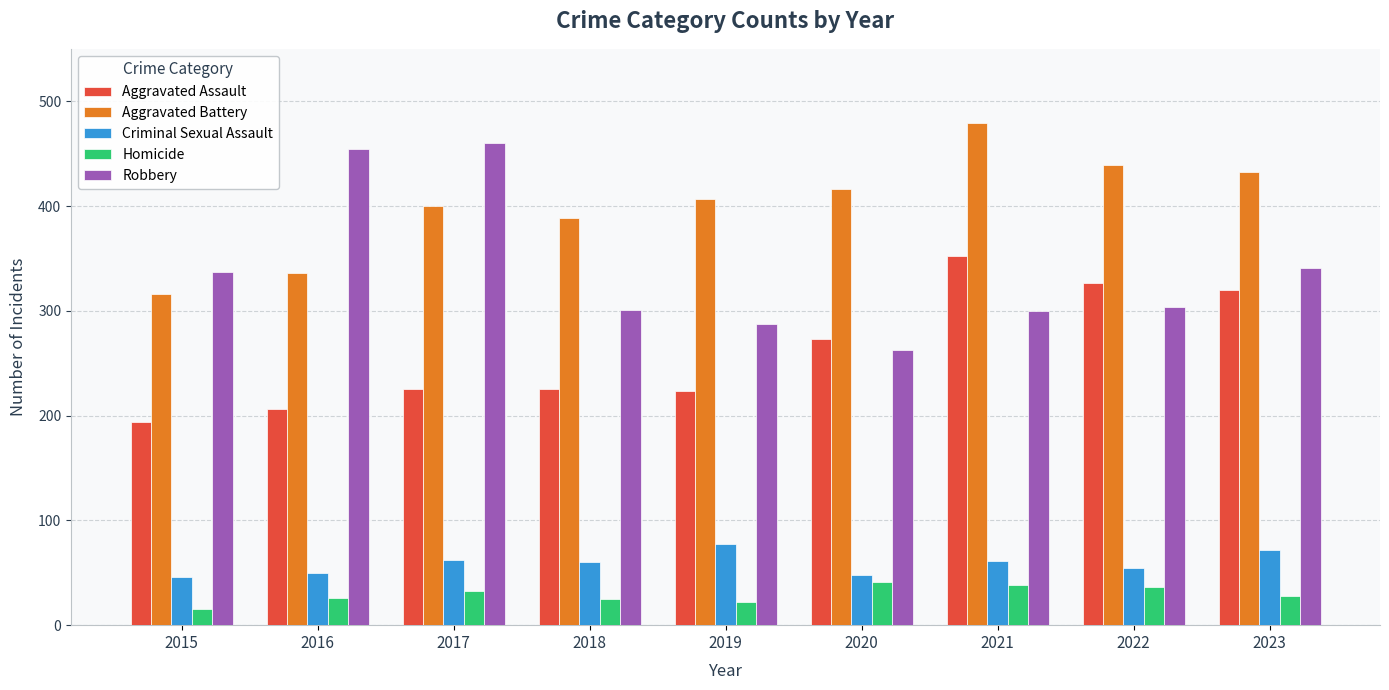

What is the maximum value for Aggravated Battery?

479